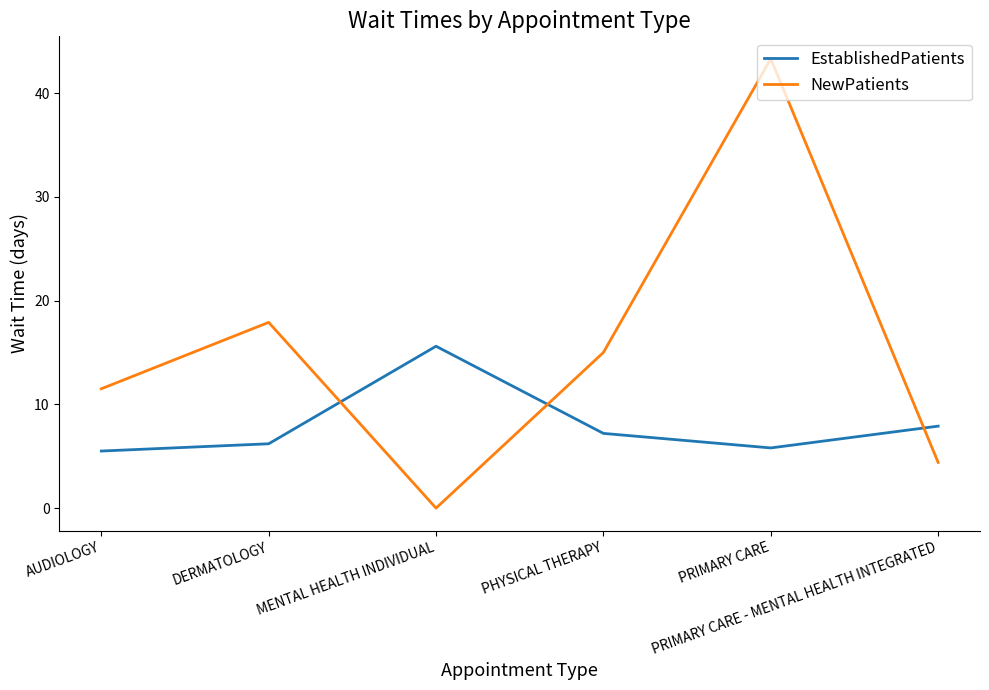

At how many categories does at least one series exceed 39?

1